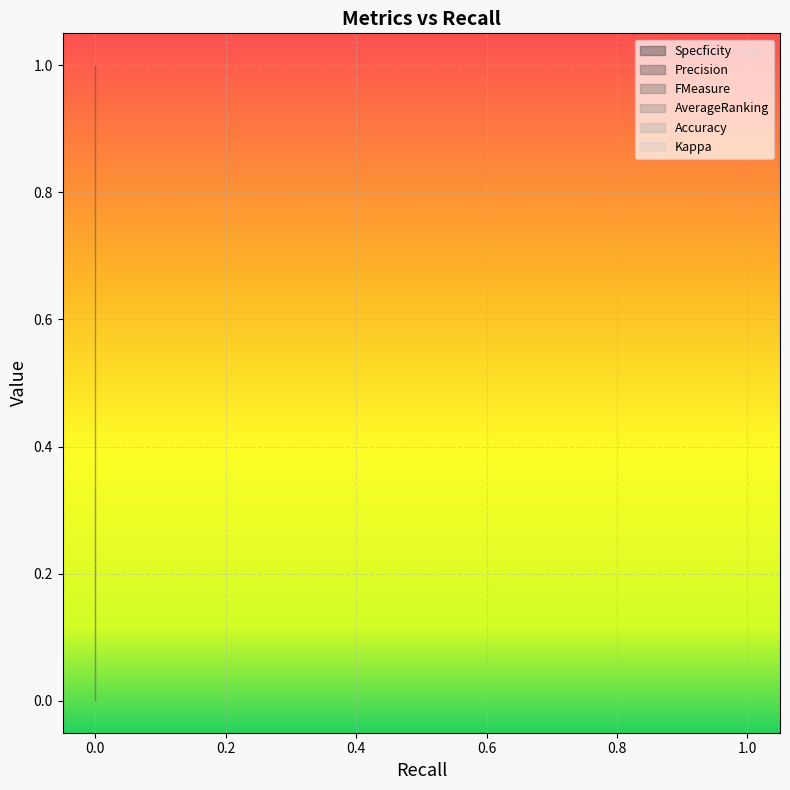

How many lines are shown in the chart?

6